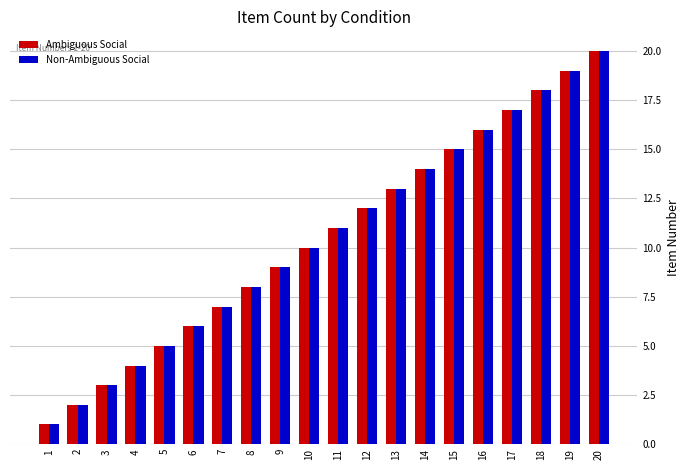

Is the value of Ambiguous Social at 3 greater than the value of Non-Ambiguous Social at 2?

Yes